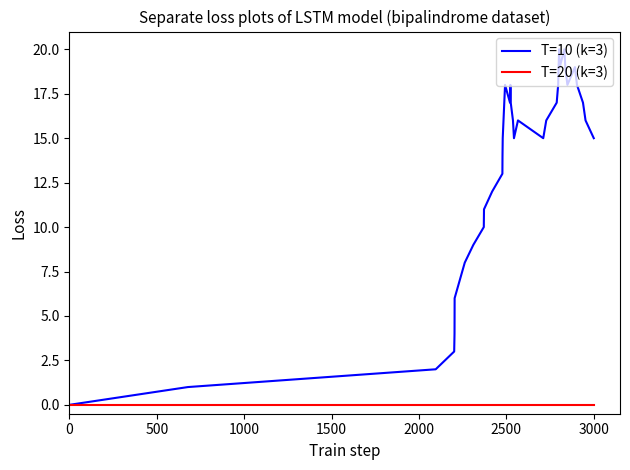

How many series are shown in this chart?

2